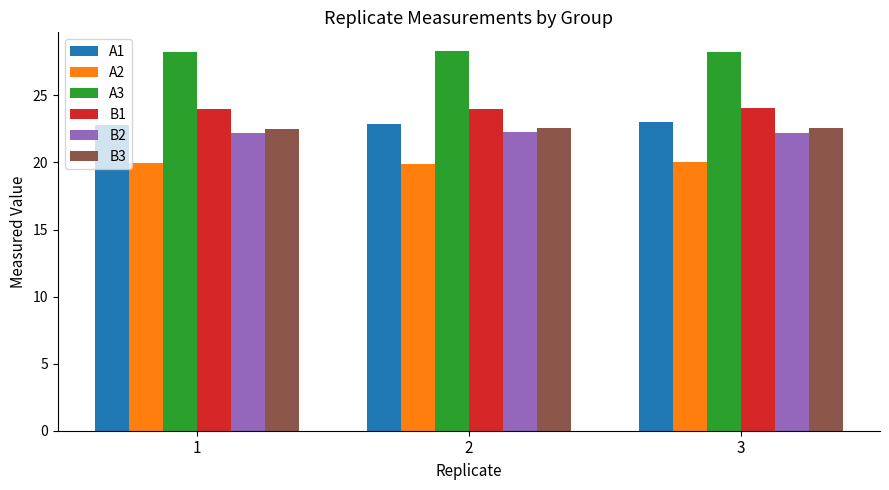

What is the spread (max minus min) of values at 2?

8.4